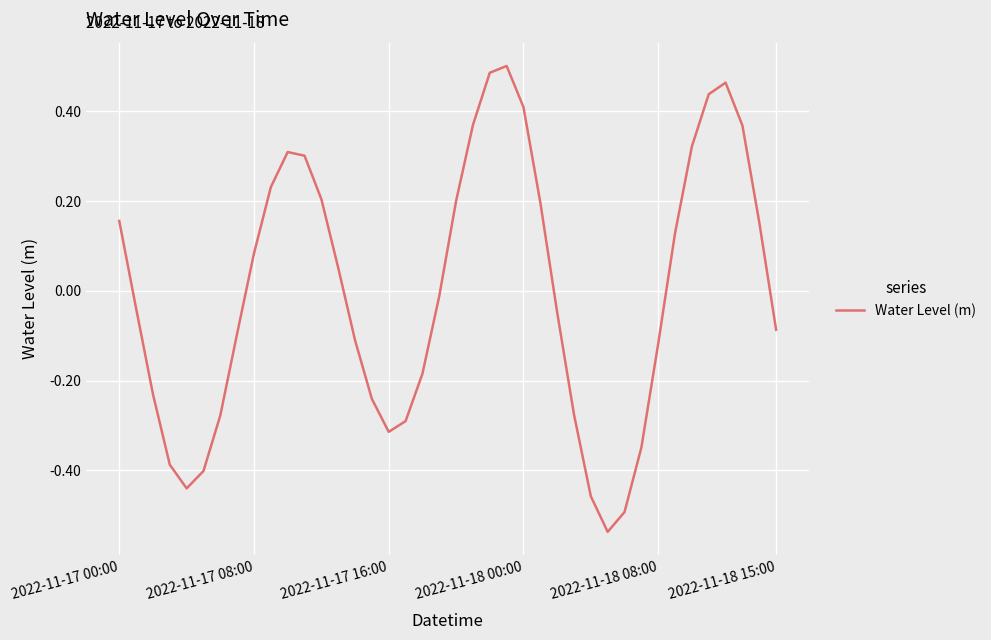

What is the difference between the maximum and minimum values?

1.0